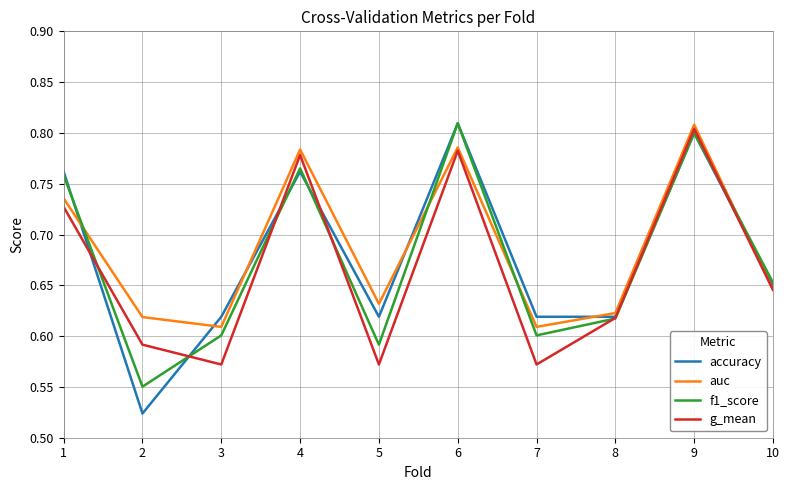

The g_mean series shows 0.9 at 5. True or false?

False